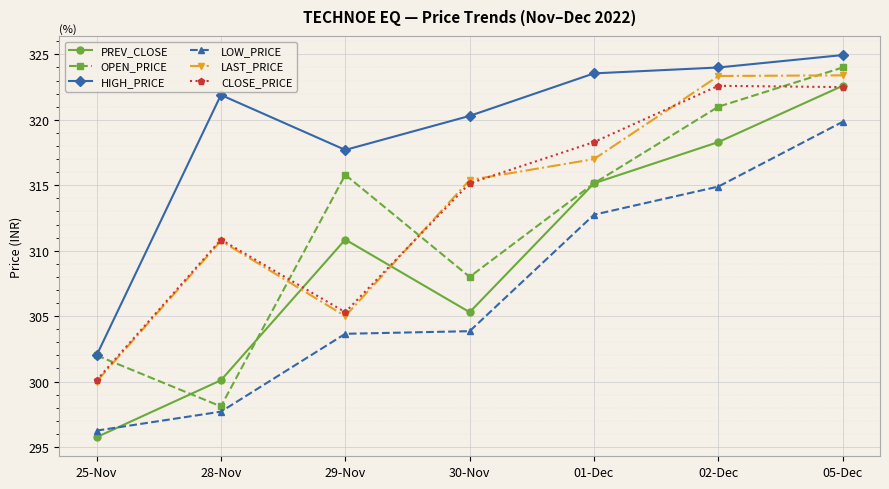

What is the sum of the HIGH_PRICE values at 01-Dec and 05-Dec?

648.5